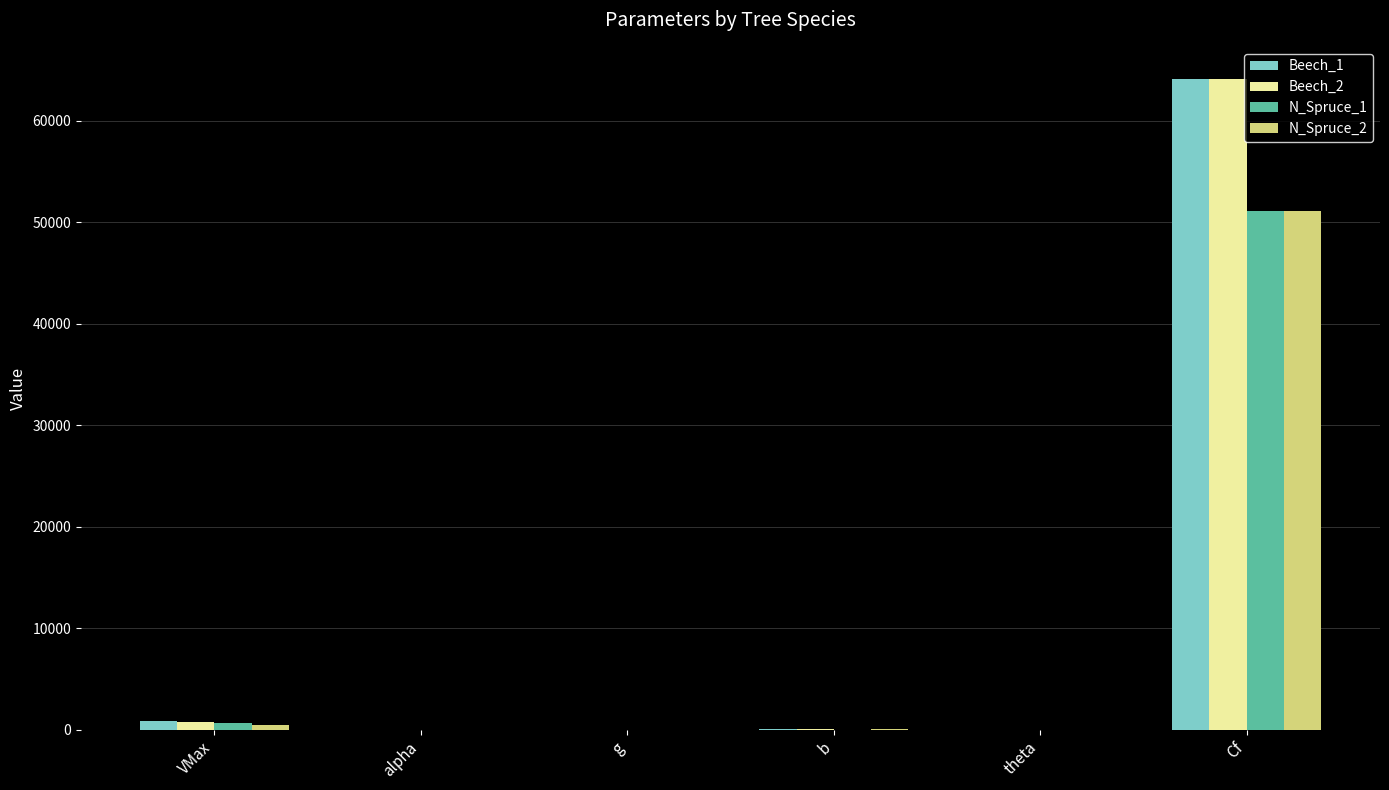

Is it true that Beech_1 equals 877.4 at VMax?

True